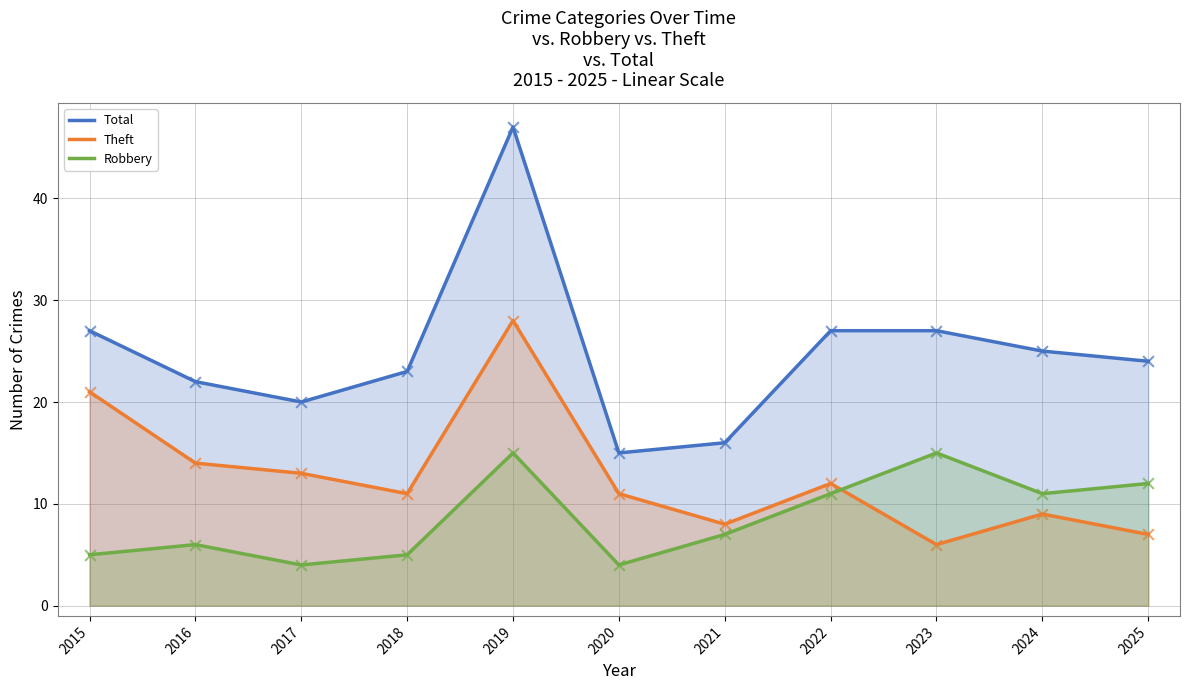

What are all the series names shown in the legend?

Total, Theft, Robbery